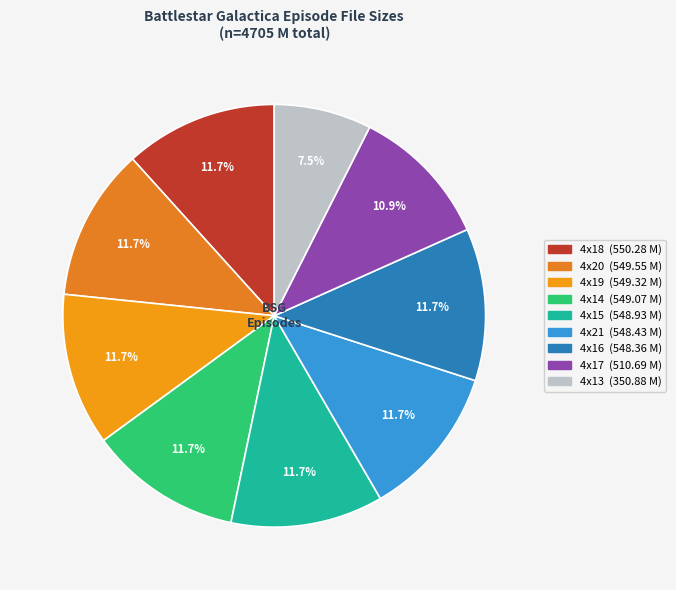

To the nearest percent, what is the difference between the largest and smallest slice percentages?

4%